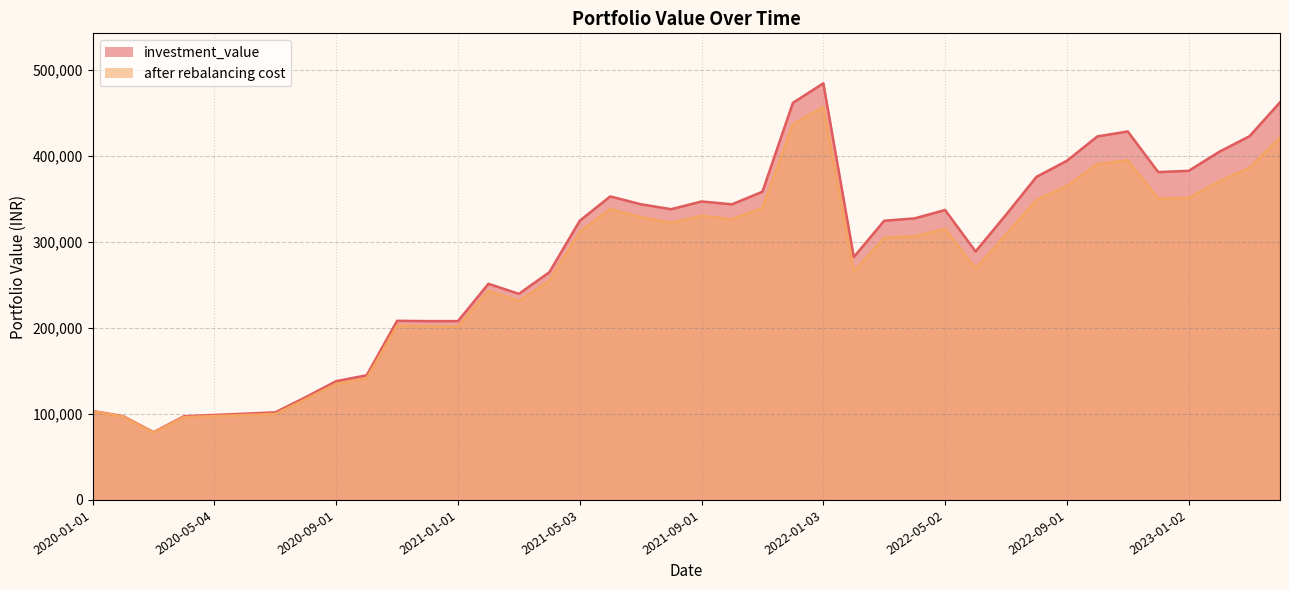

Is it true that after rebalancing cost equals 80003.1 at 2023-02-01?

False